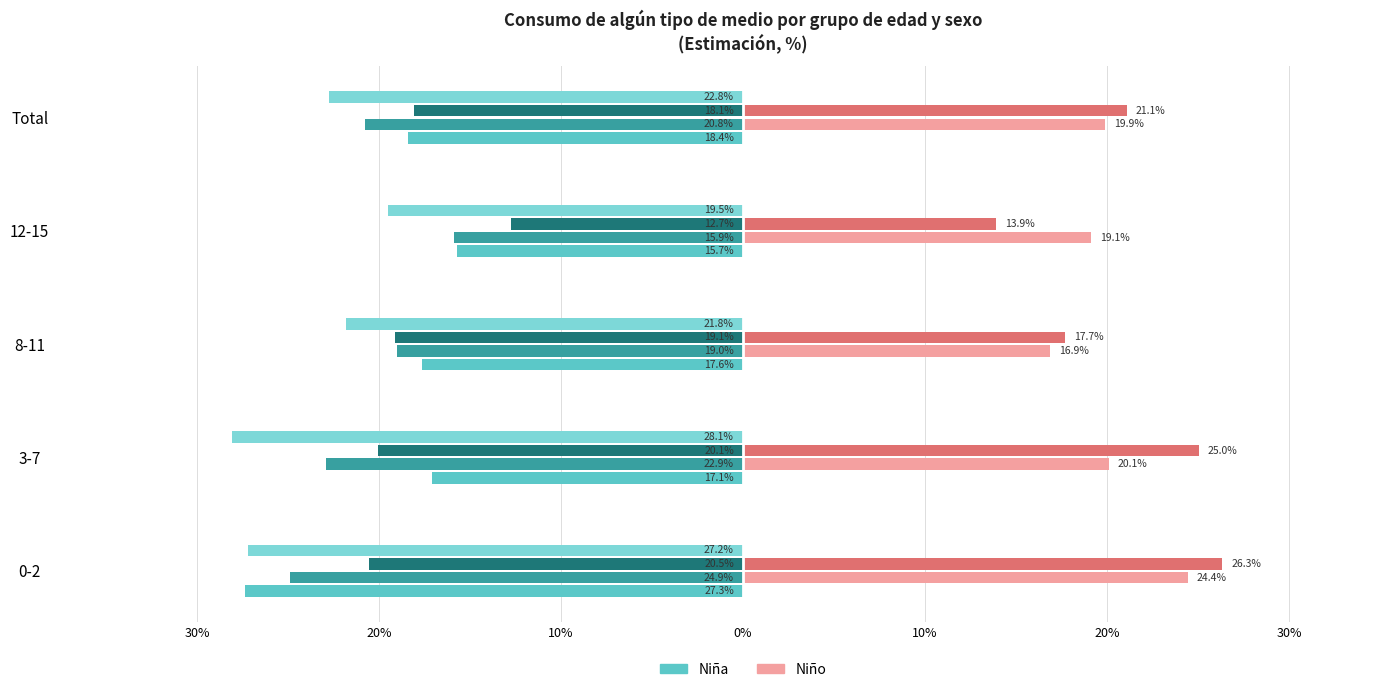

The Nina 2007 series shows -13.3 at 0-2. True or false?

False